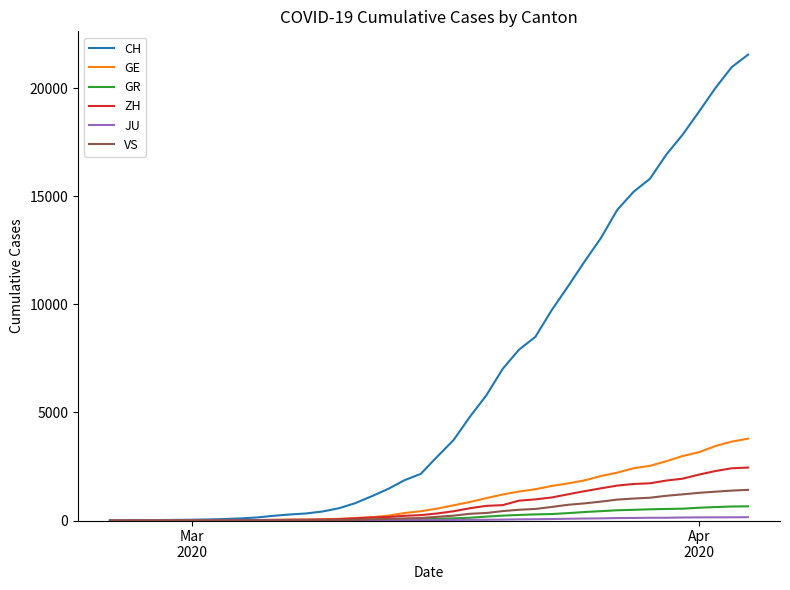

Which series has the widest spread of values?

CH